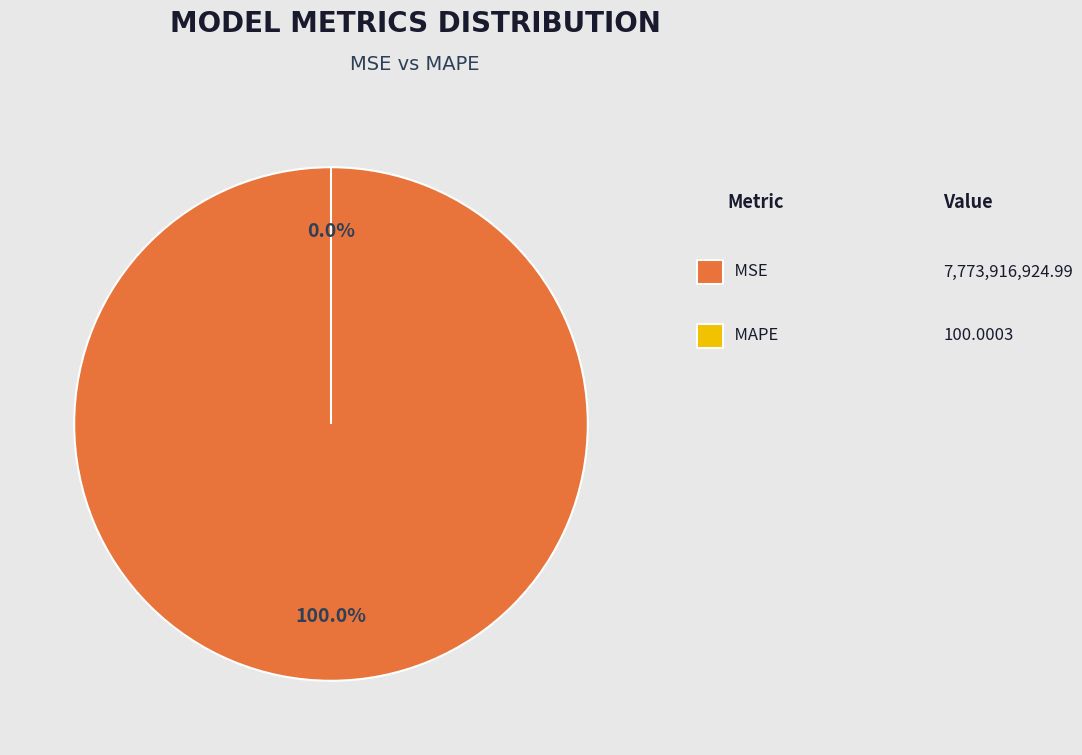

To the nearest percent, what is the combined percentage of MSE and MAPE?

100%